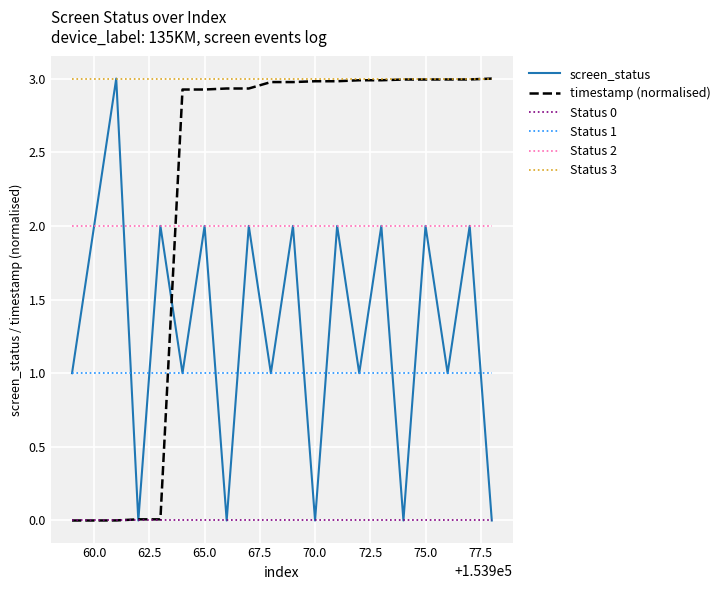

At how many categories does at least one series exceed 2?

20